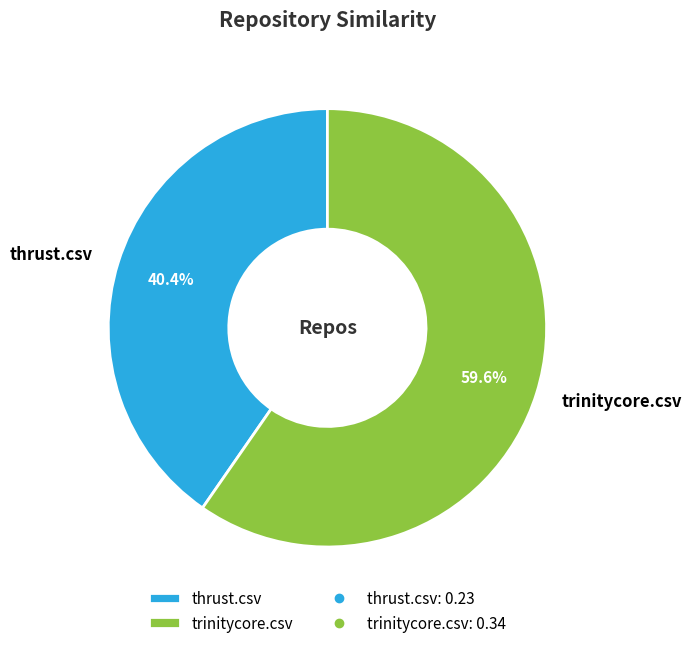

Which slice is the largest?

trinitycore.csv